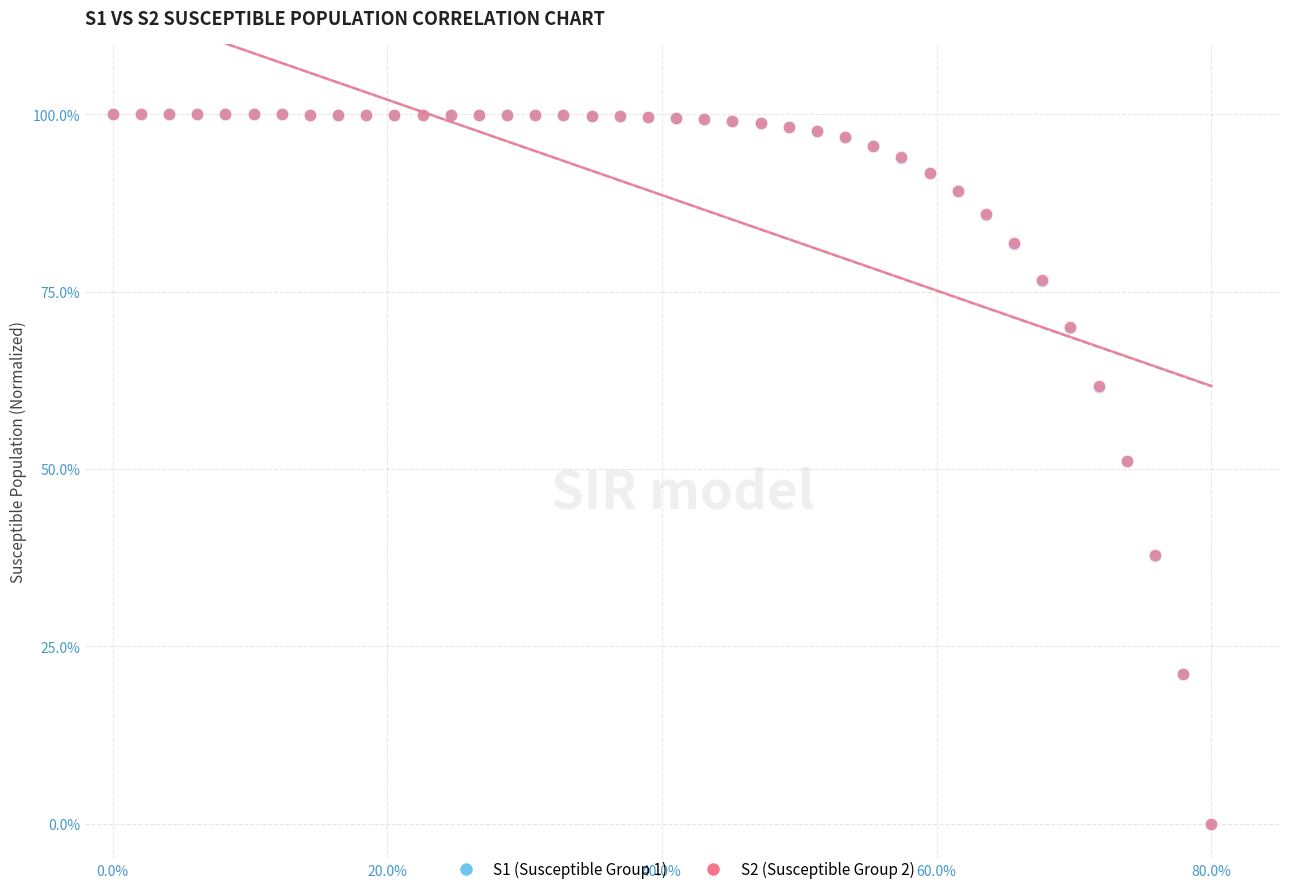

What are all the series names shown in the legend?

S1 (Susceptible Group 1), S2 (Susceptible Group 2)